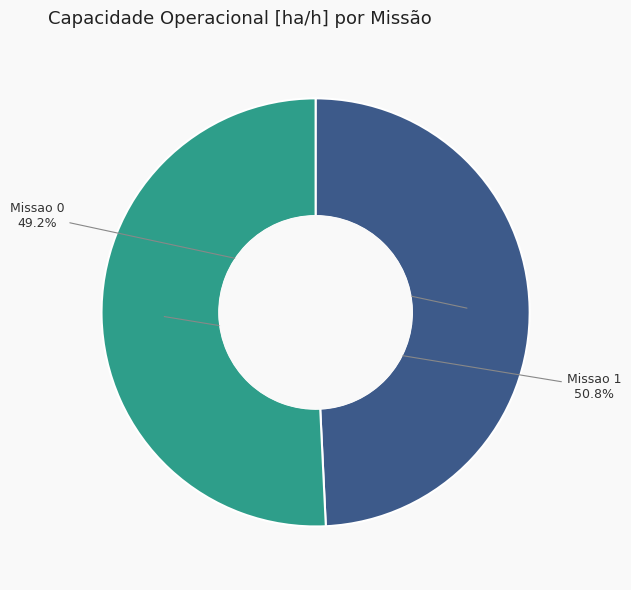

Is there a majority slice in this chart?

Yes